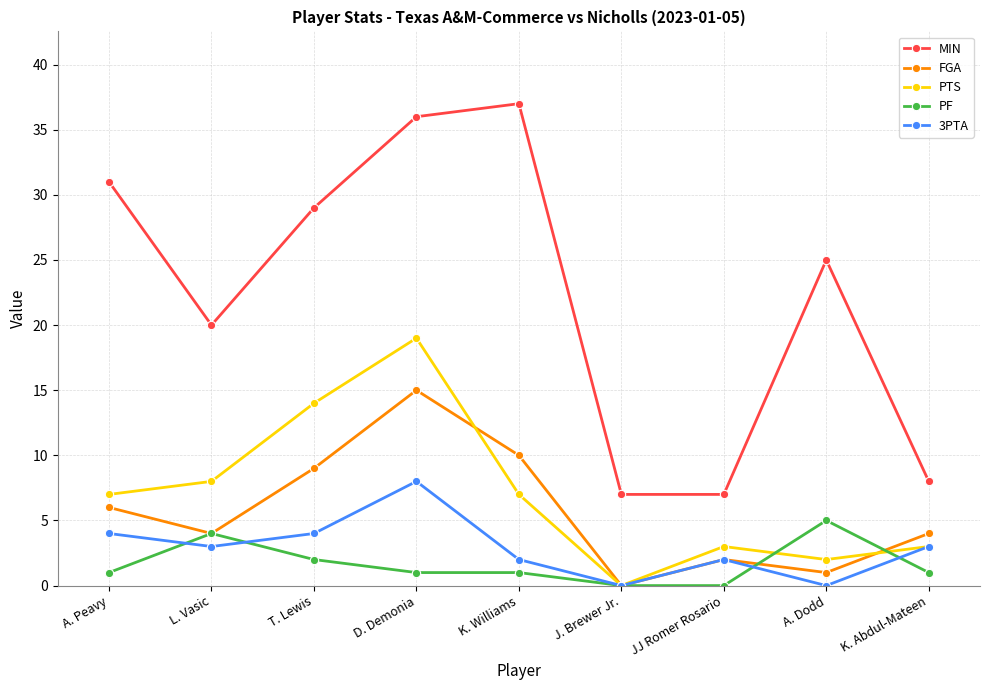

What is the label of the 1st point from the left?

A. Peavy